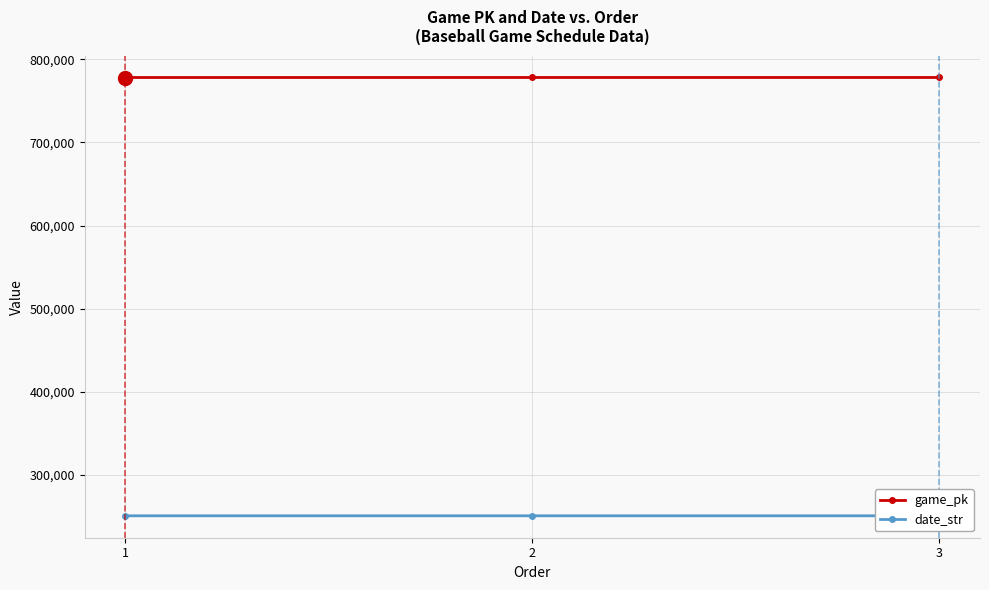

What is the sum of the date_str values at 3 and 2?

500835